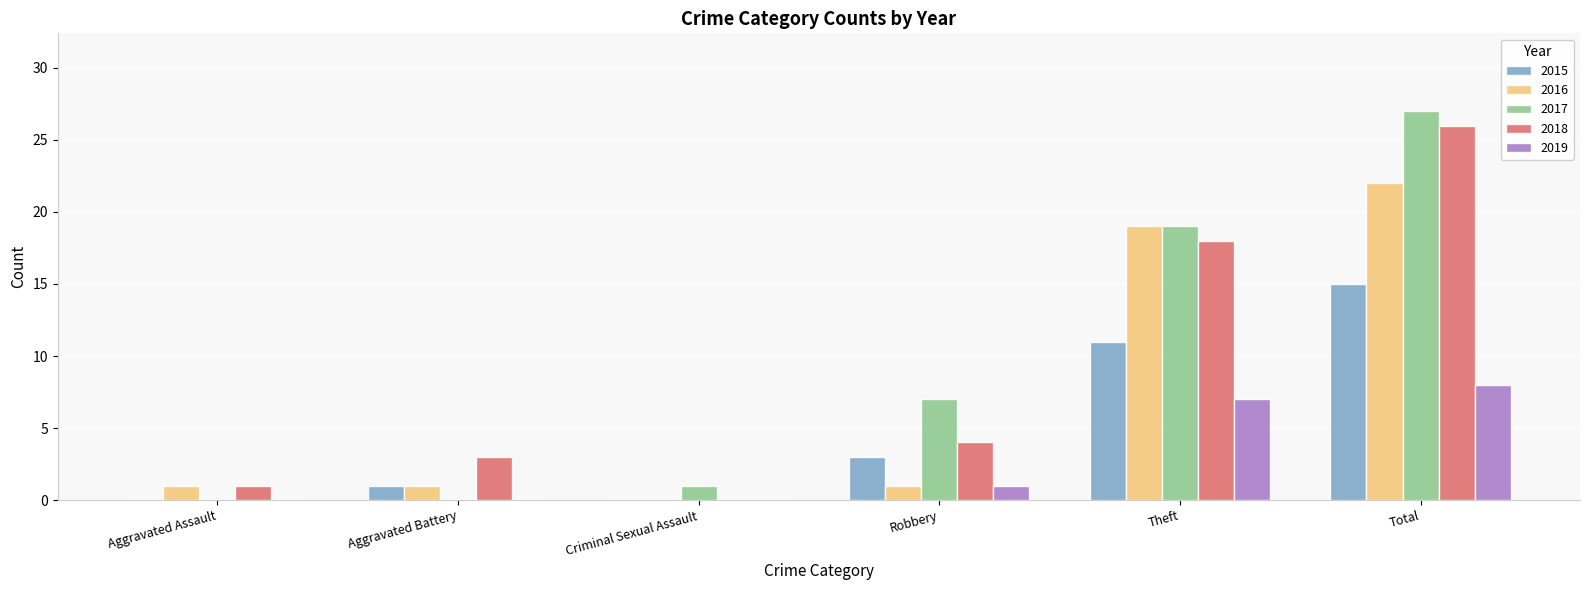

At which category is the sum across all series the highest?

Total